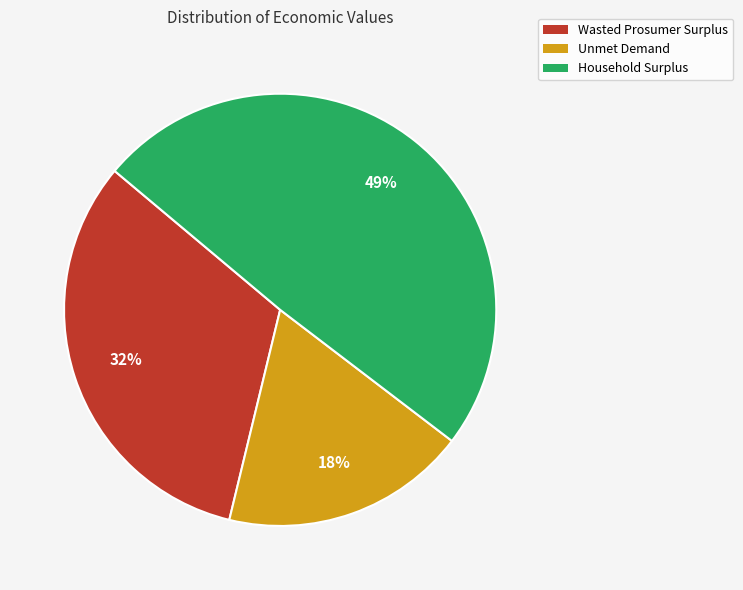

Count the number of slices in the pie.

3